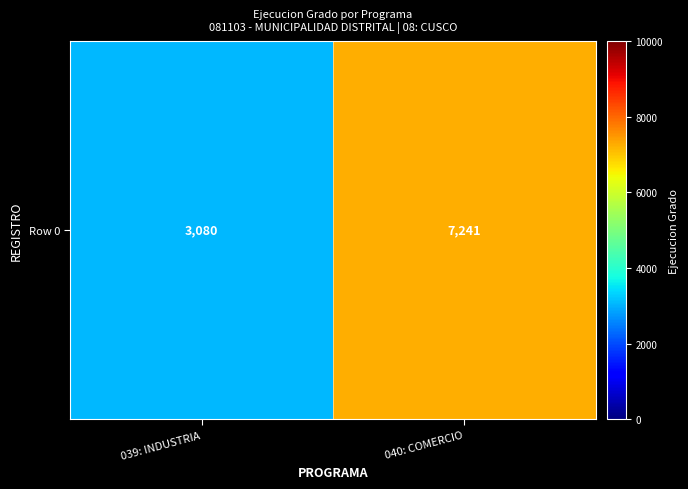

At which category does the chart reach its minimum across all series?

039: INDUSTRIA